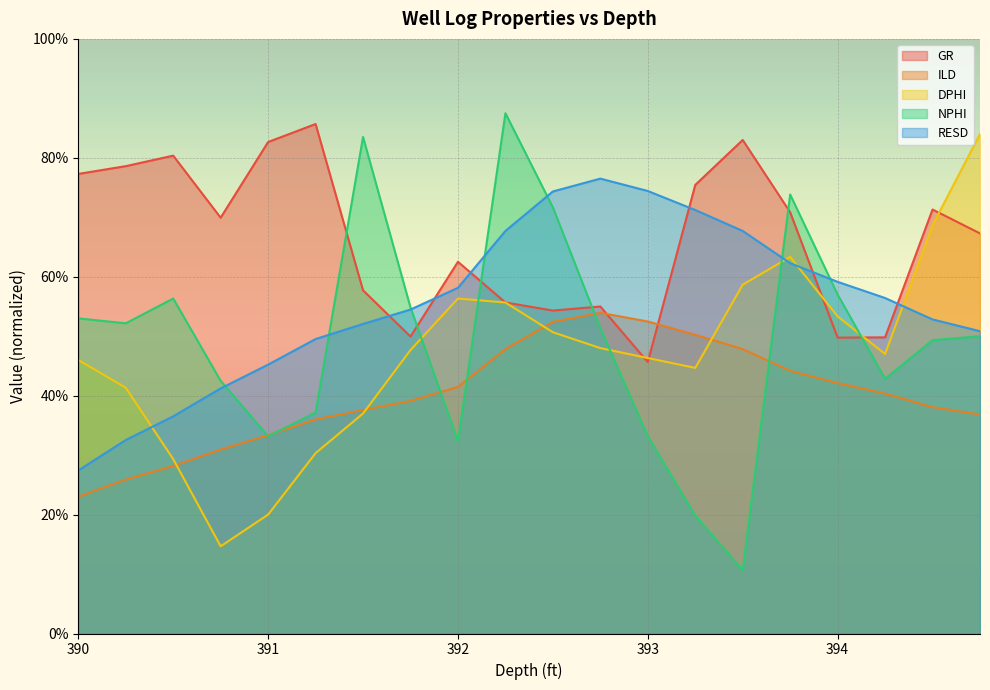

Does the chart display data point markers on the line(s)?

No